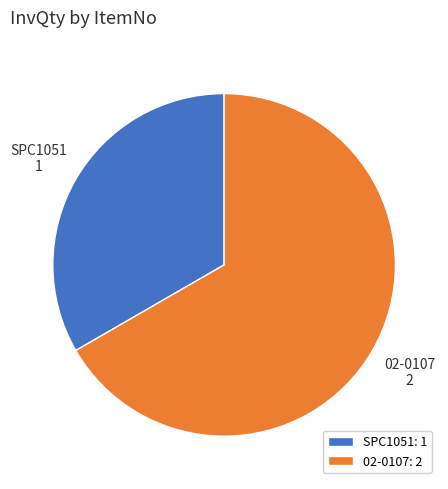

True or false: SPC1051 accounts for 33% of the total.

True